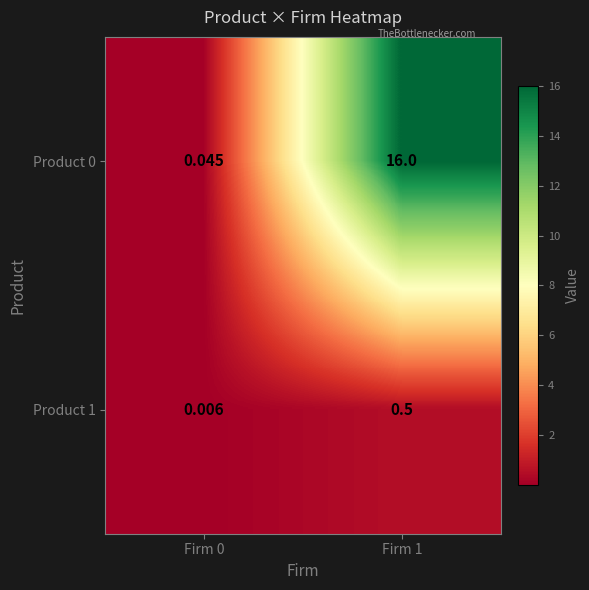

Is the value of Product 0 at Firm 1 greater than the value of Product 1 at Firm 0?

Yes